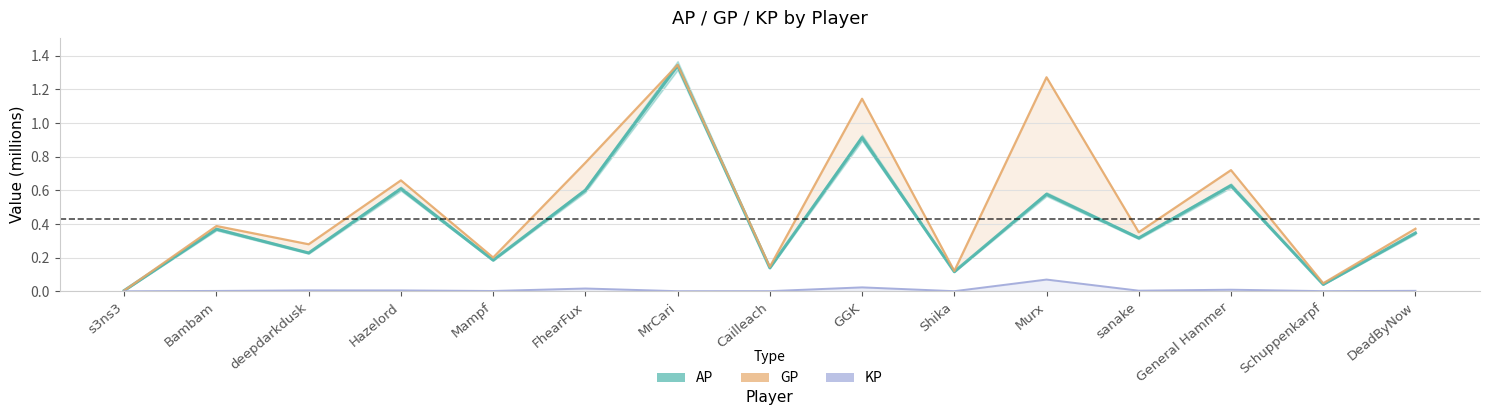

What is the total value across all series at Shika?

0.2